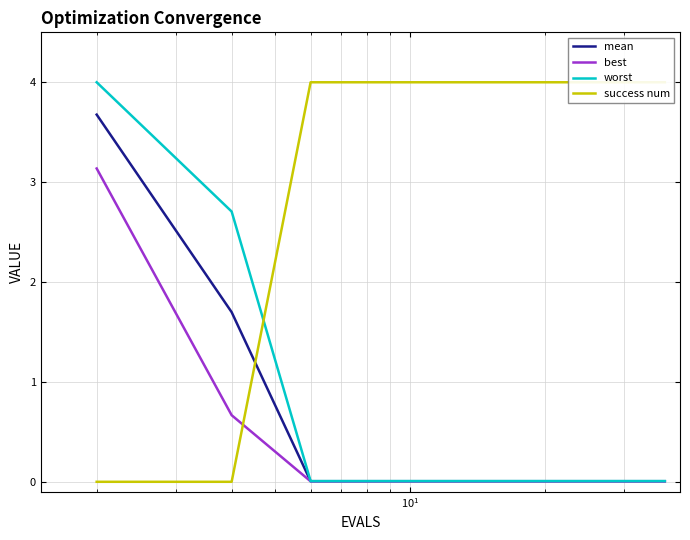

What is the average value of the mean series?

0.3